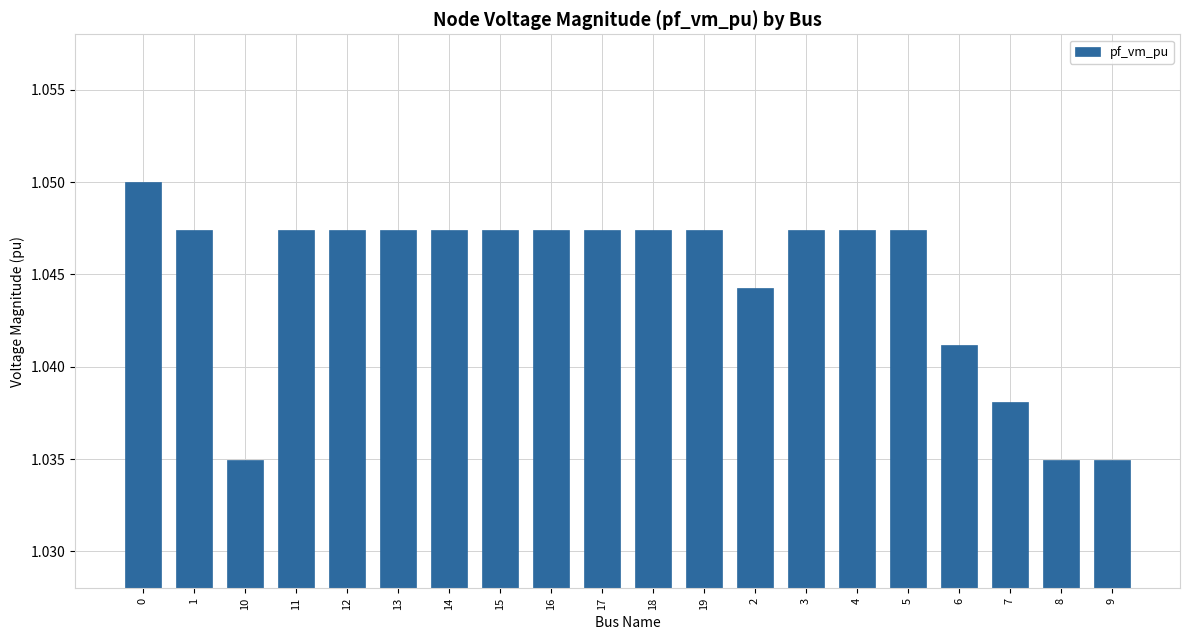

What is the label of the 12th bar from the left?

19